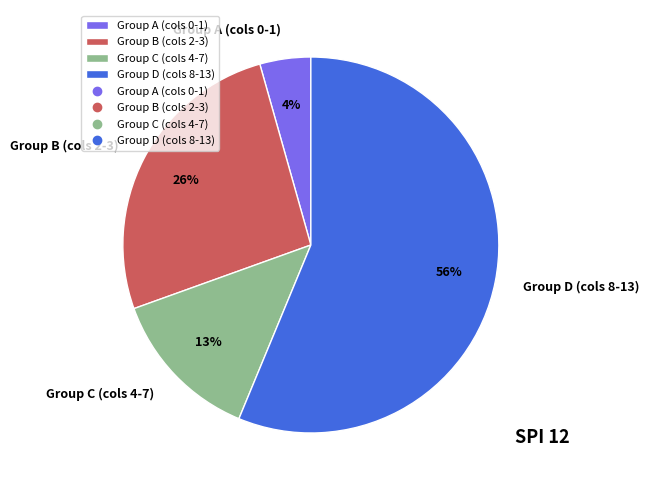

The Group A (cols 0-1) slice represents 4% of the pie. True or false?

True